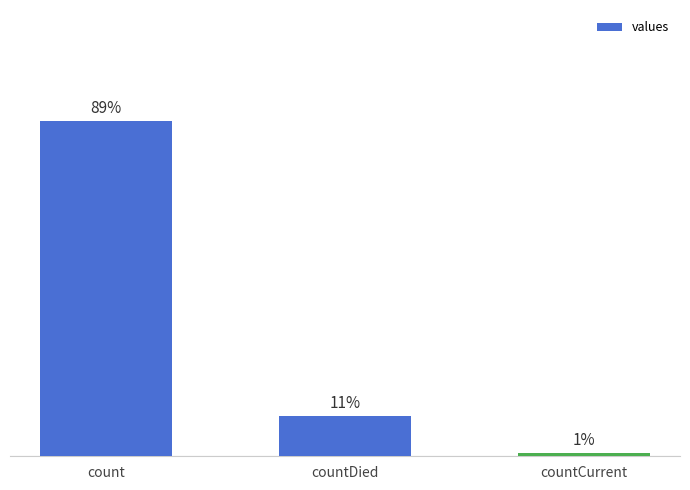

Does the chart contain any negative values?

No